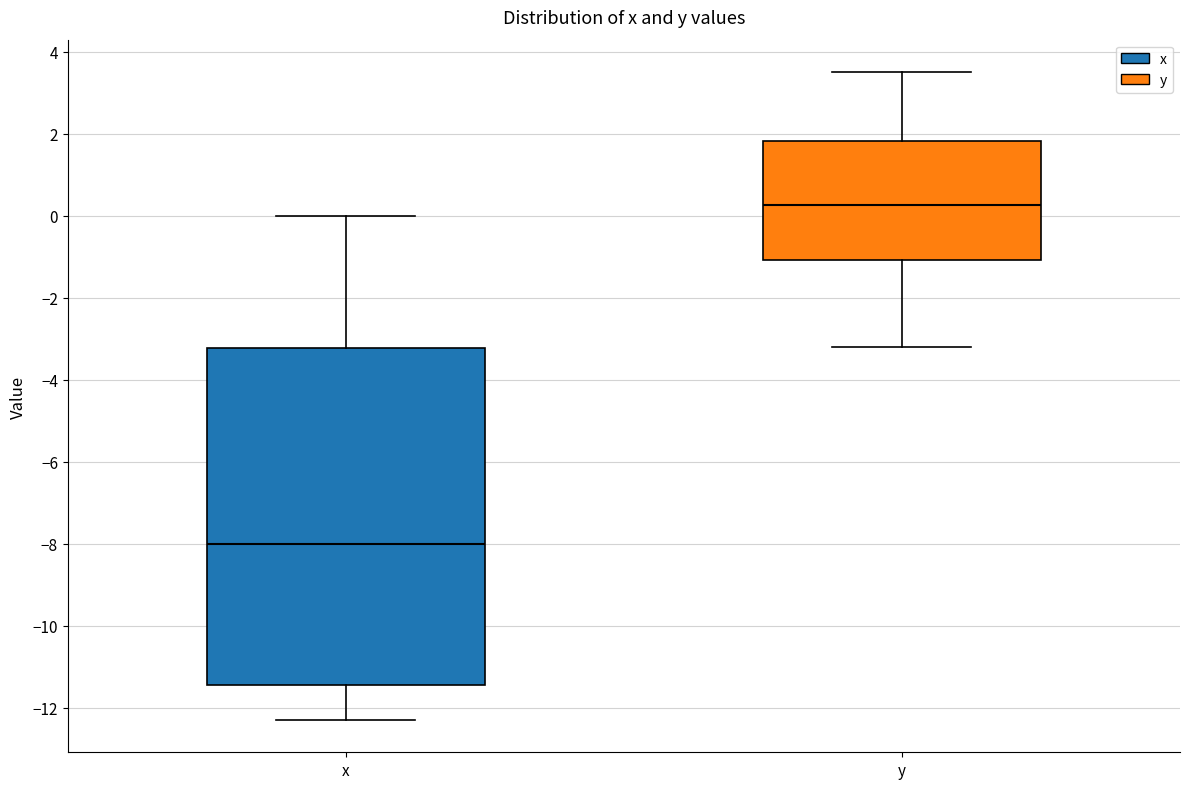

Reading left to right, read every box against the y-axis: the position of its median line, the range the box covers, and the ends of its whiskers. The values are not printed on the chart, so give them approximately, as read against the axis.

x: median -8.0, box -11.4 to -3.2, whiskers -12.2 to 0.0
y: median 0.2, box -1.0 to 1.8, whiskers -3.2 to 3.6